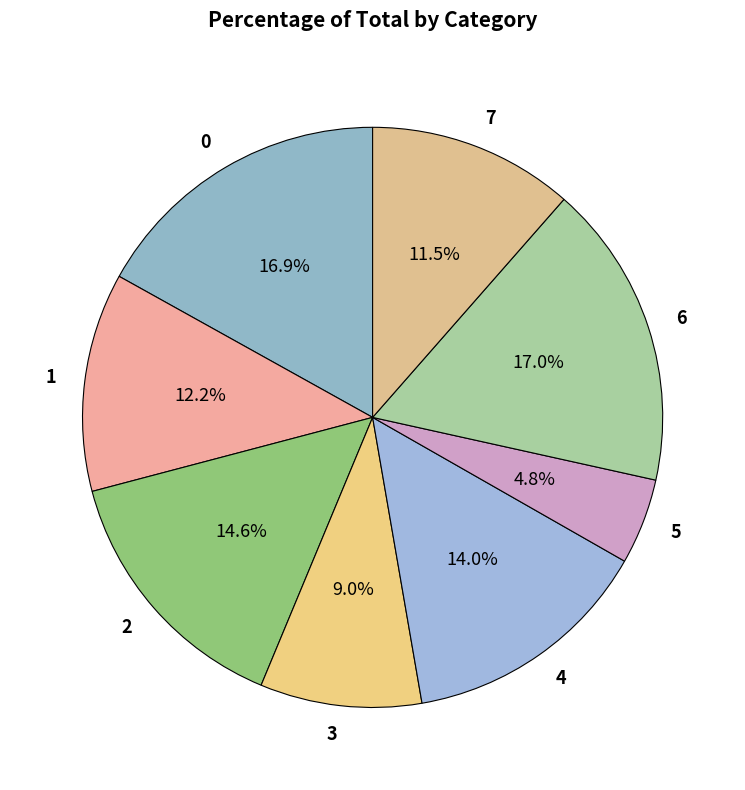

Is the sum of 4 and 2 greater than half?

No